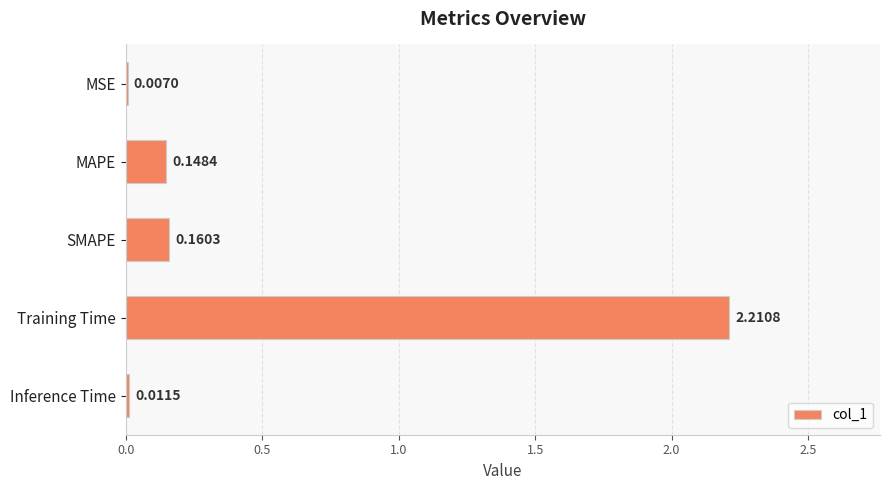

What is the greatest value displayed?

2.2